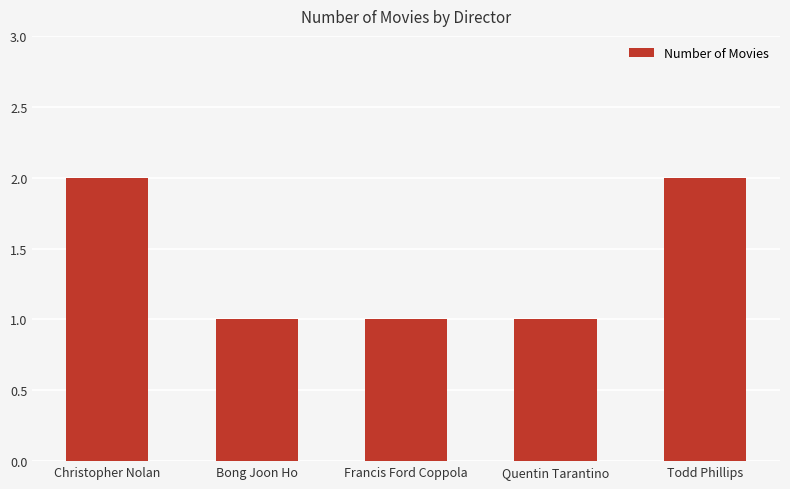

Count the number of data series in this chart.

1